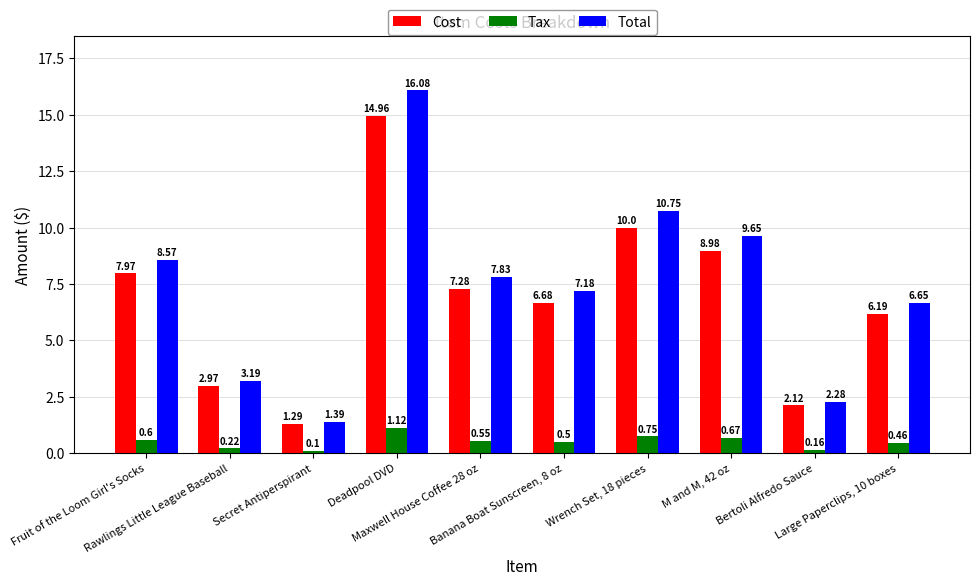

What is the difference between the maximum and minimum values in the Cost series?

13.7